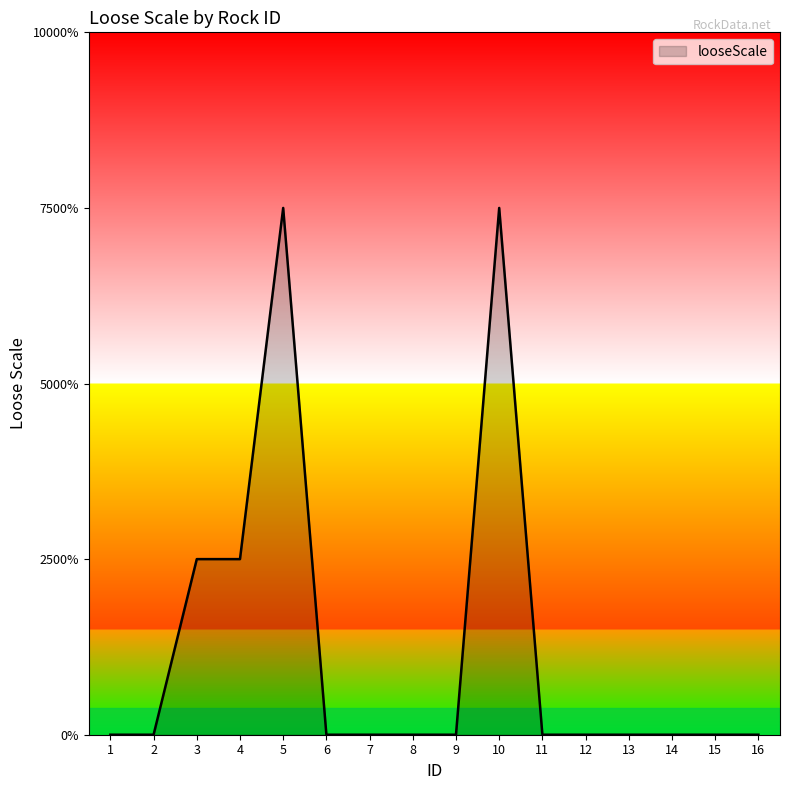

True or false: the data shows 0 at 15.

True